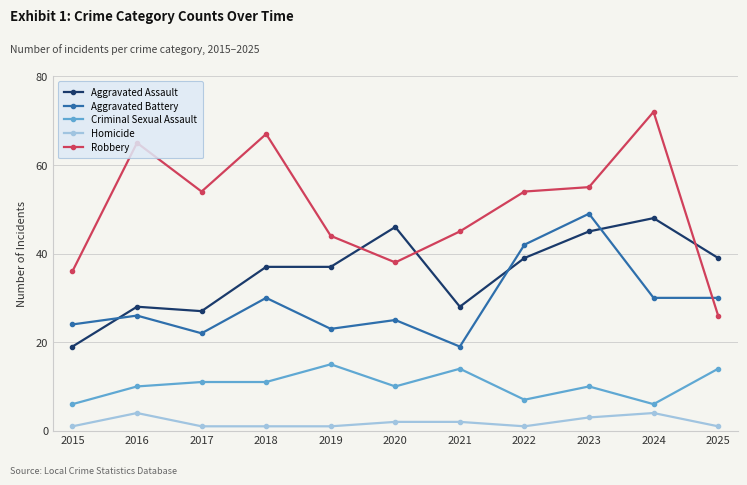

Which series changed the most between 2023 and 2024?

Aggravated Battery